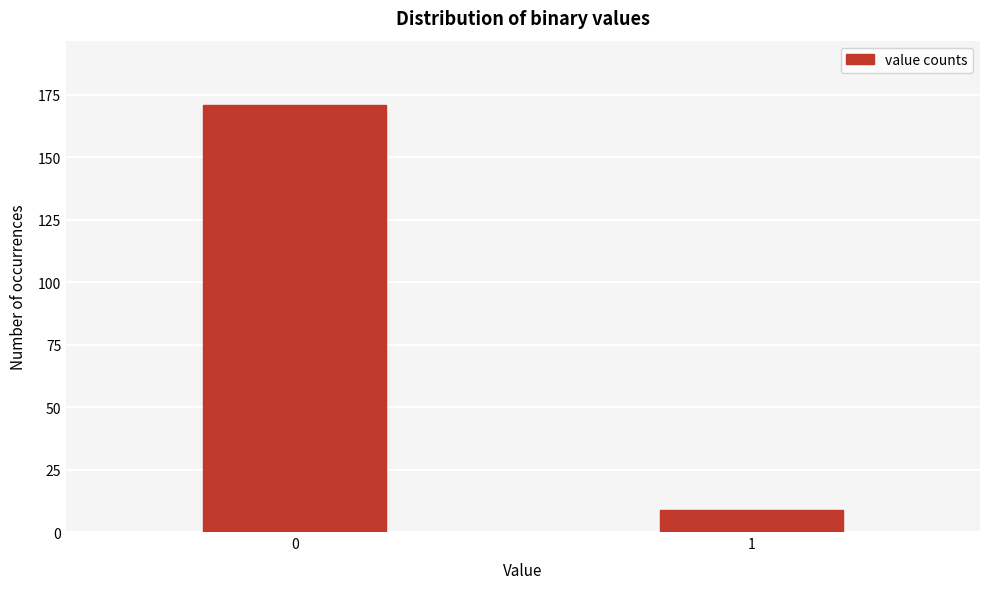

Reading right to left, what are all the values shown in this chart?

9	171